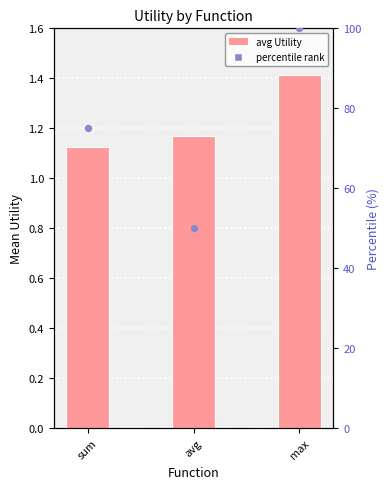

What are all the series names shown in the legend?

avg Utility, percentile rank